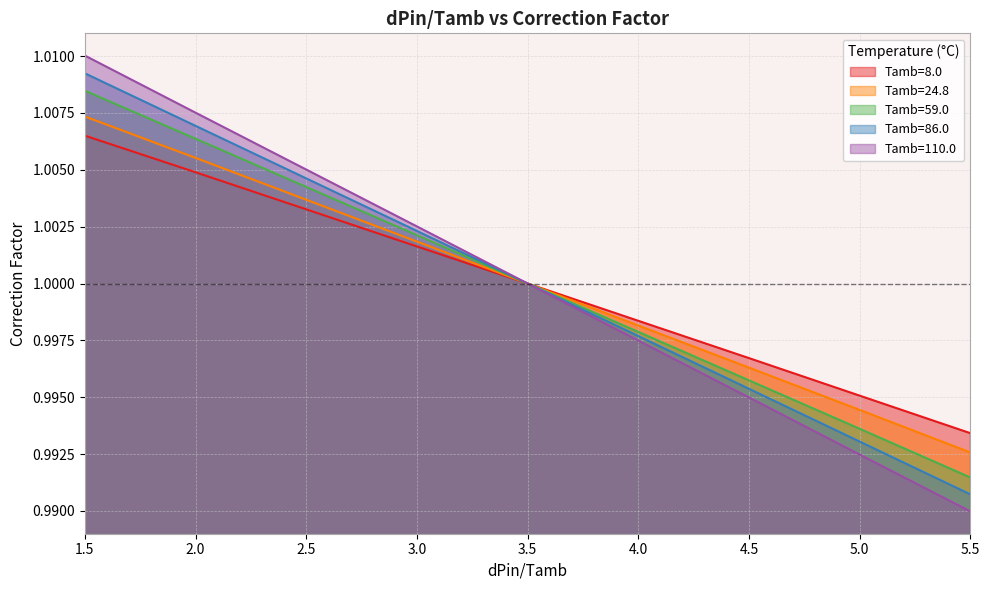

What are all the series names shown in the legend?

Tamb=8.0, Tamb=24.8, Tamb=59.0, Tamb=86.0, Tamb=110.0